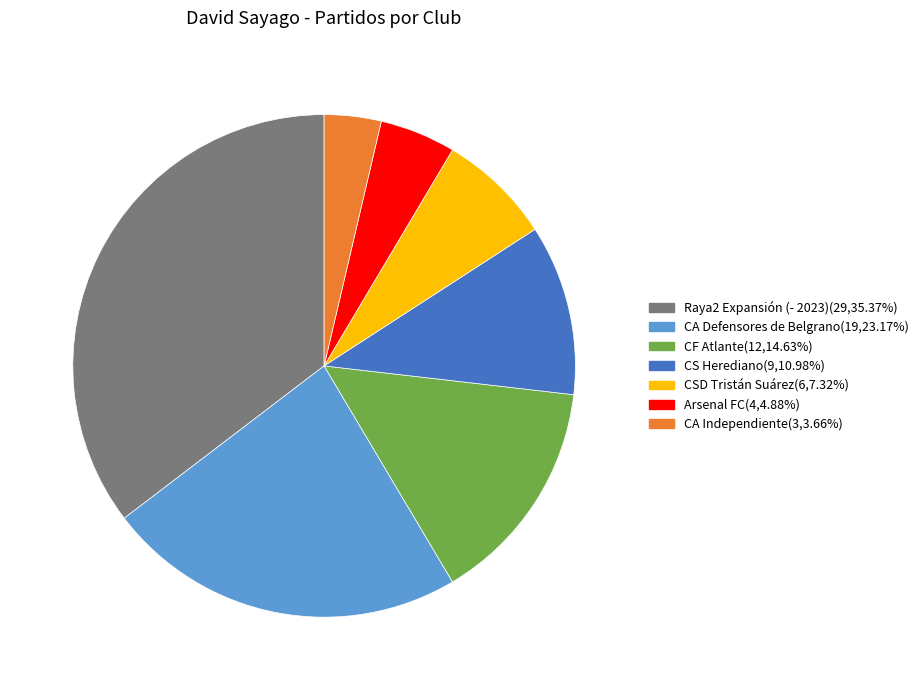

Which category has the smallest portion of the pie?

CA Independiente